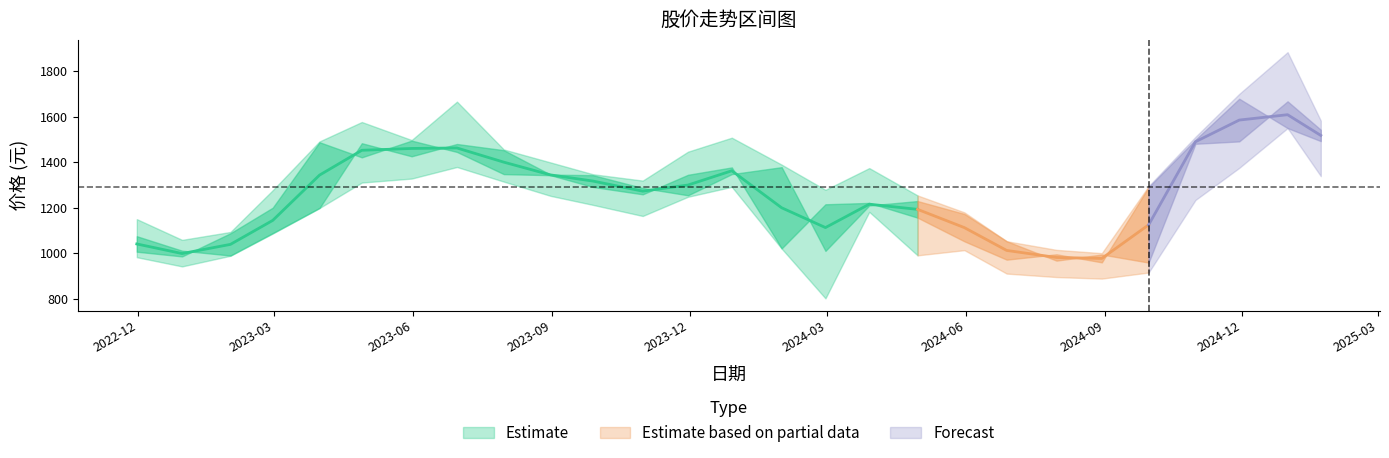

What is the maximum value shown in the chart?

1884.1